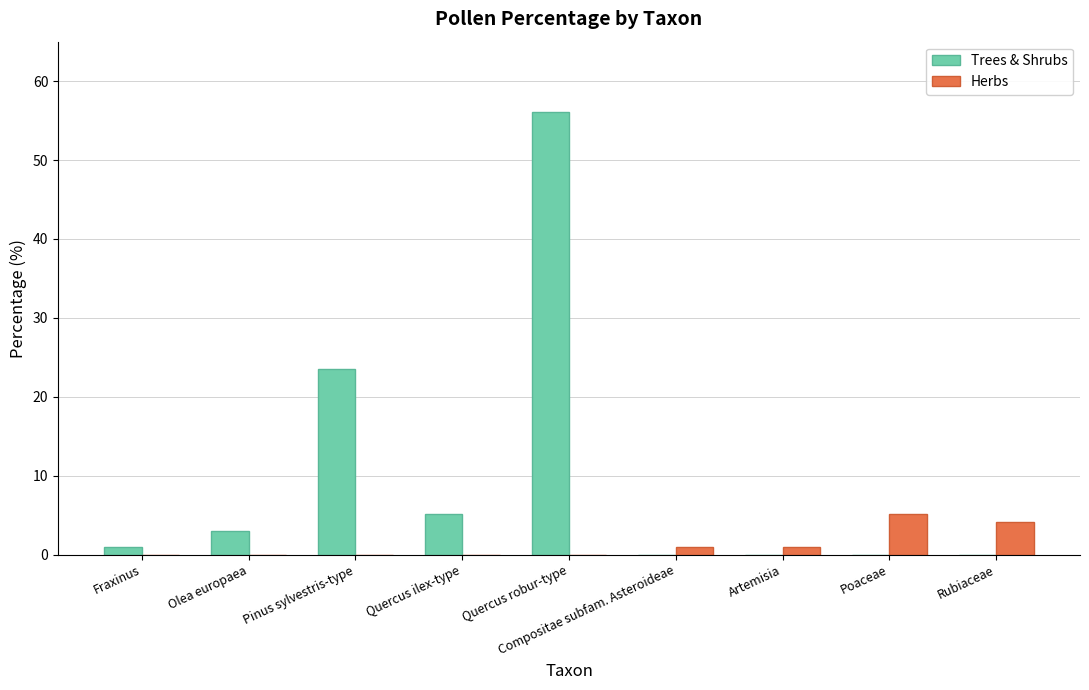

How many series are shown in this chart?

2